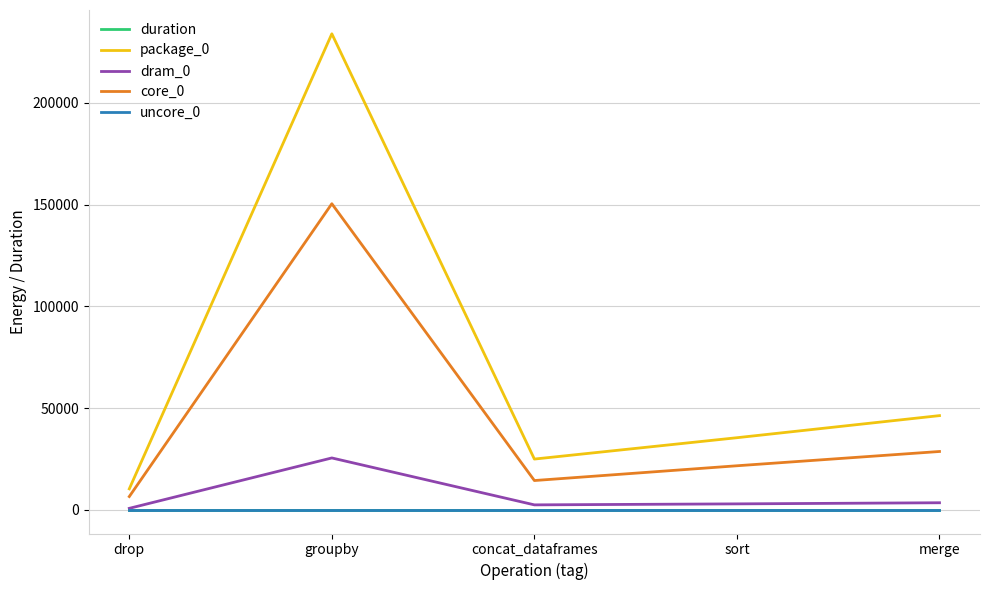

At which category does the chart reach its peak across all series?

groupby